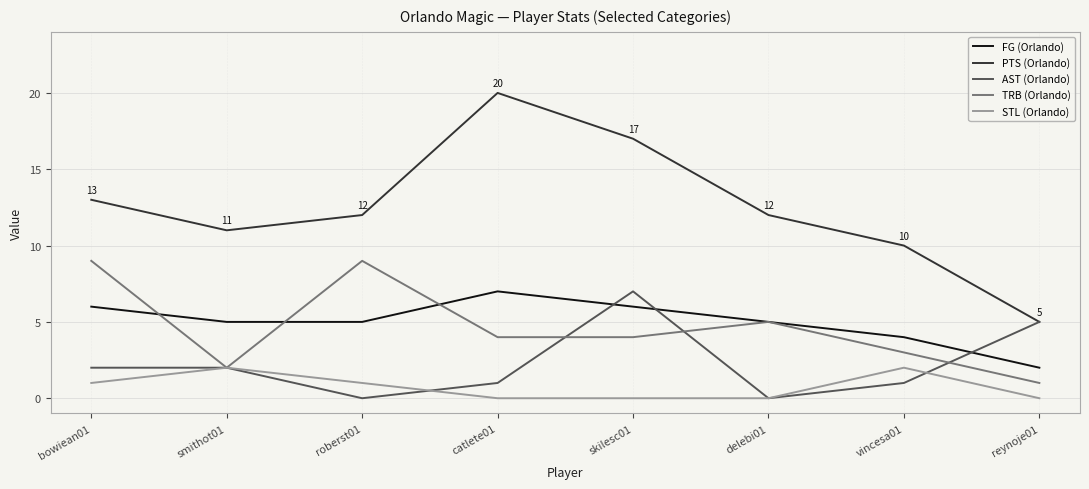

Is the value of TRB (Orlando) at smithot01 greater than the value of AST (Orlando) at roberst01?

Yes